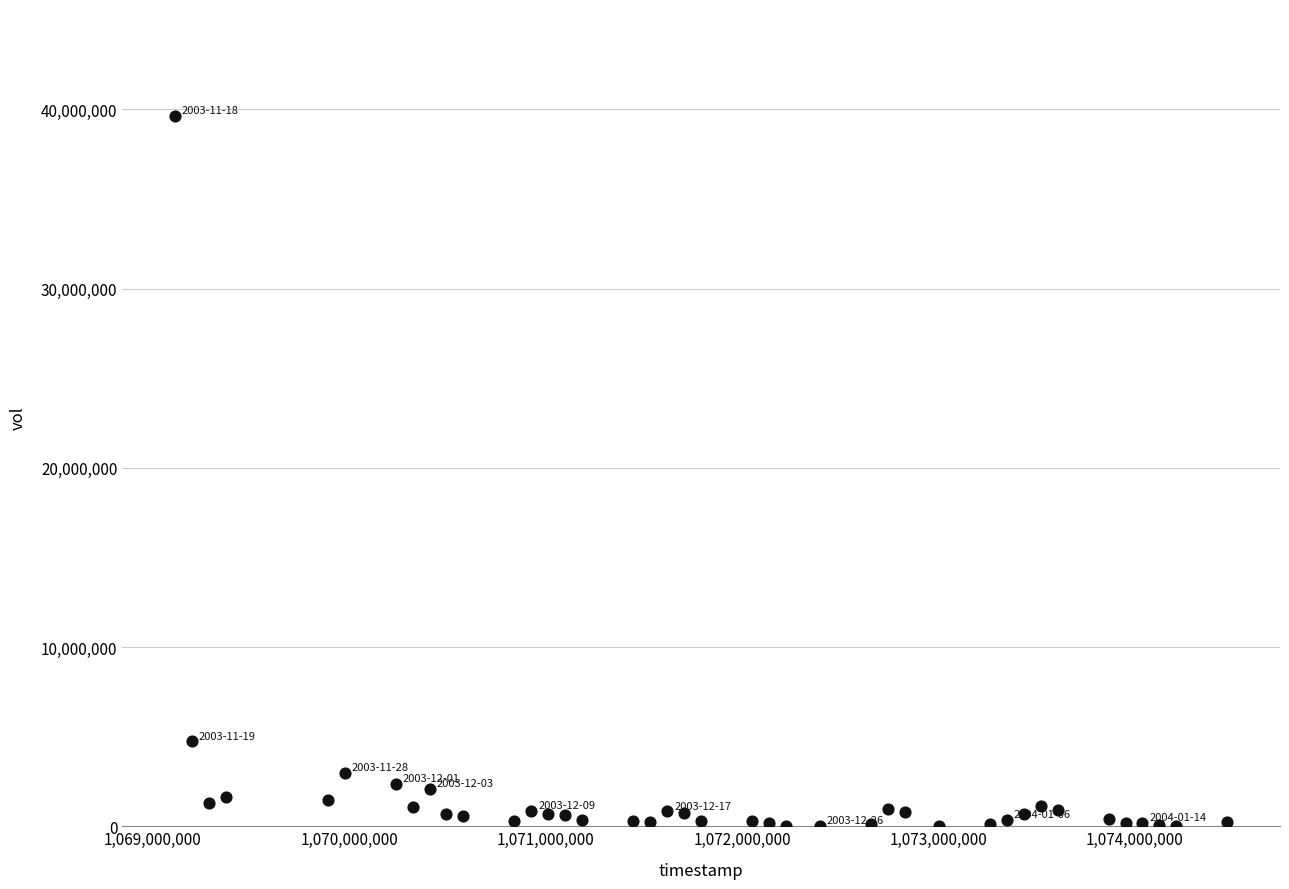

What Y value in the scatter plot is closest to 19828400?

4731400